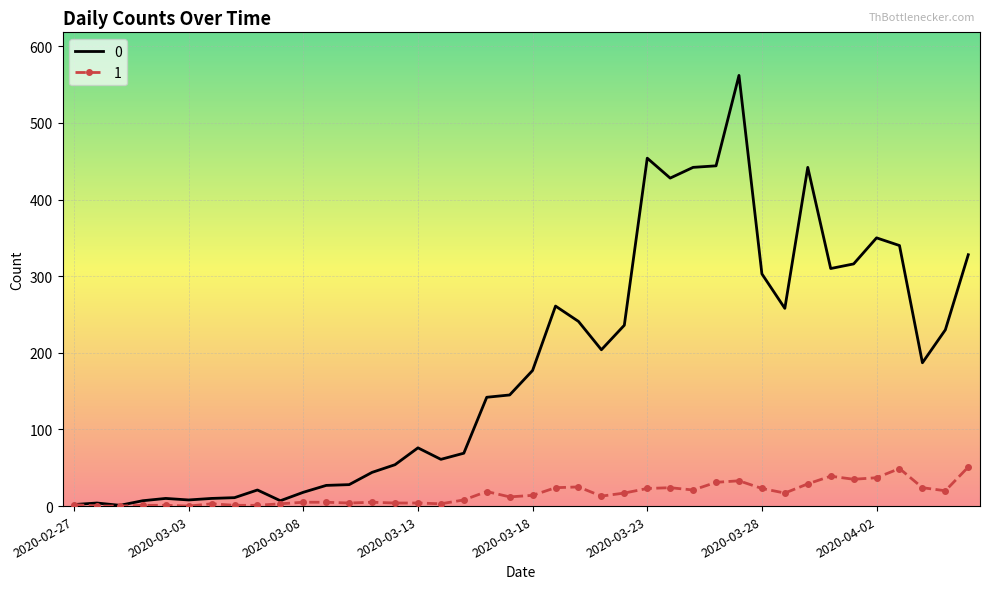

List the series in order of their overall mean, highest first.

0, 1